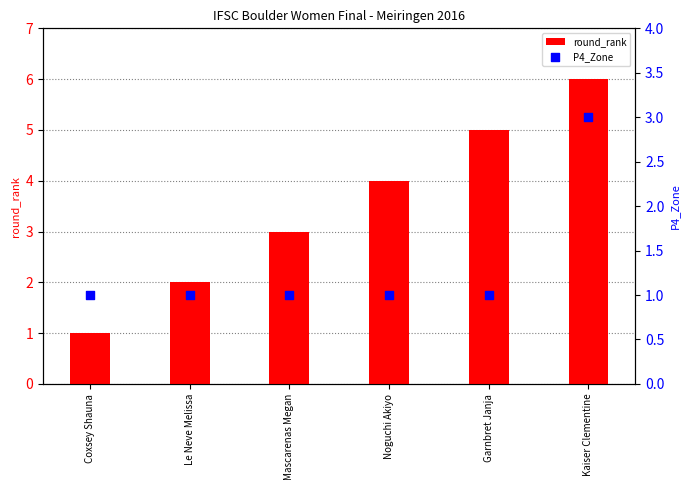

Which series has the largest total across all categories?

round_rank